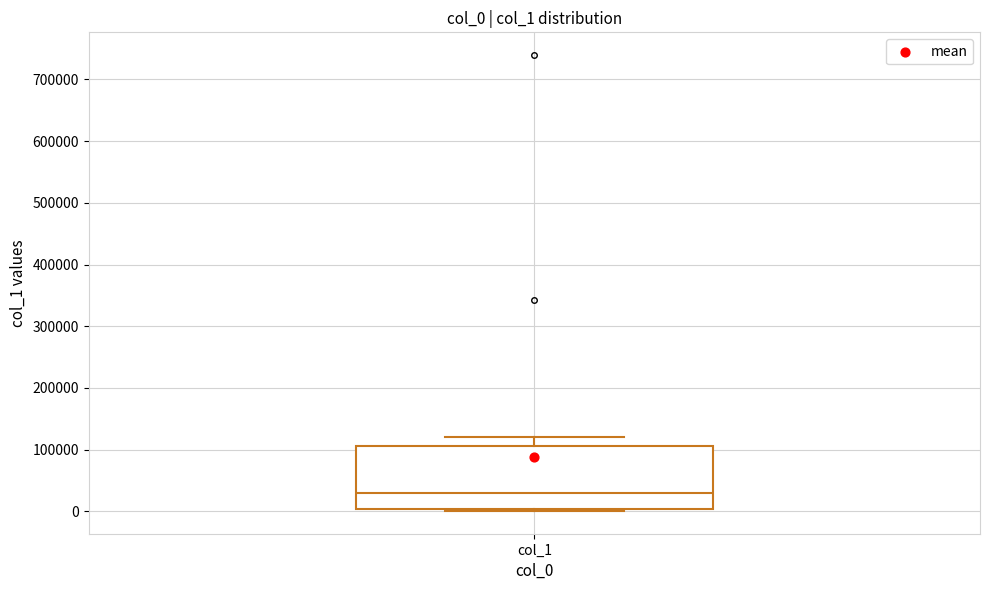

Where does the upper whisker of the box for col_1 end on the y-axis? The values are not printed on the chart, so give them approximately, as read against the axis.

120000